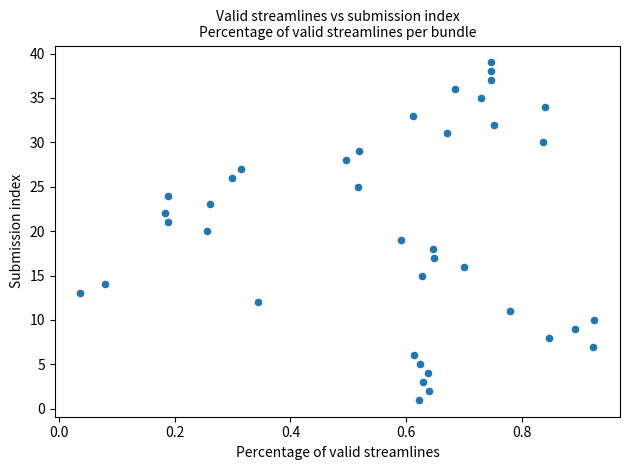

What is the range of Y values (max minus min)?

38